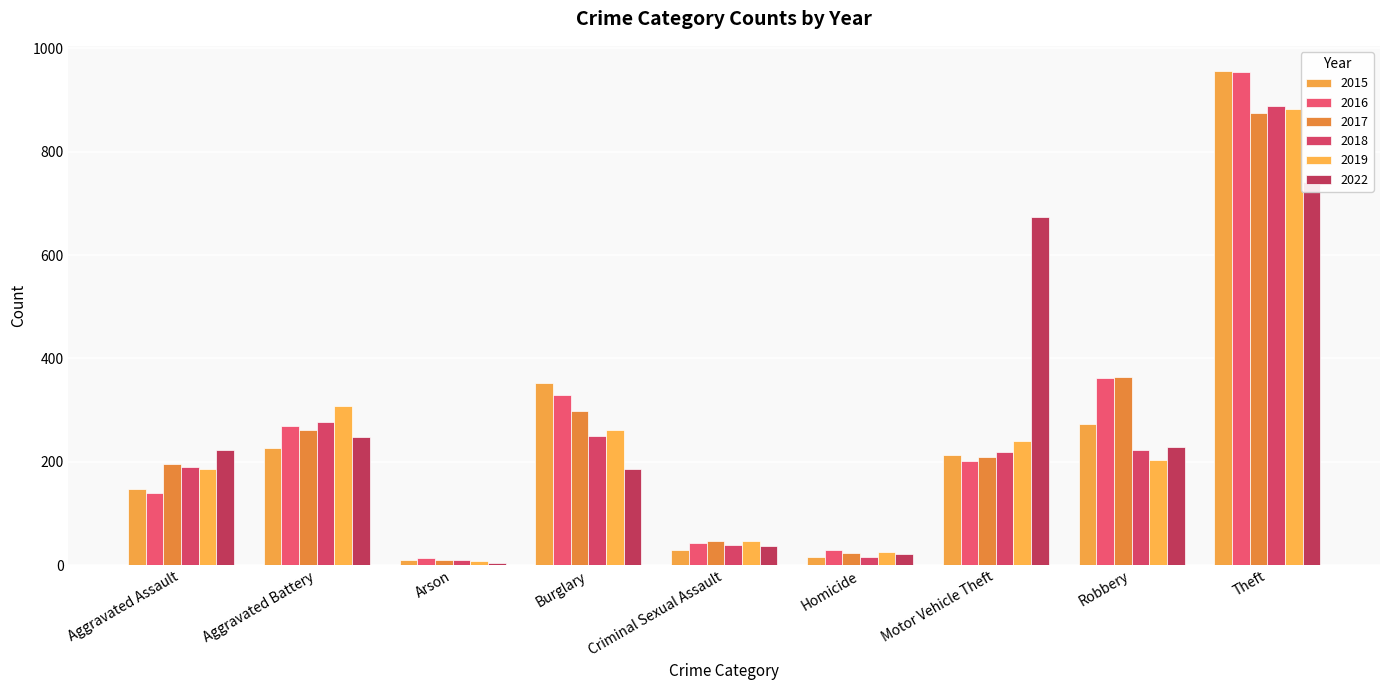

What is the approximate value of 2017 at Aggravated Assault?

195